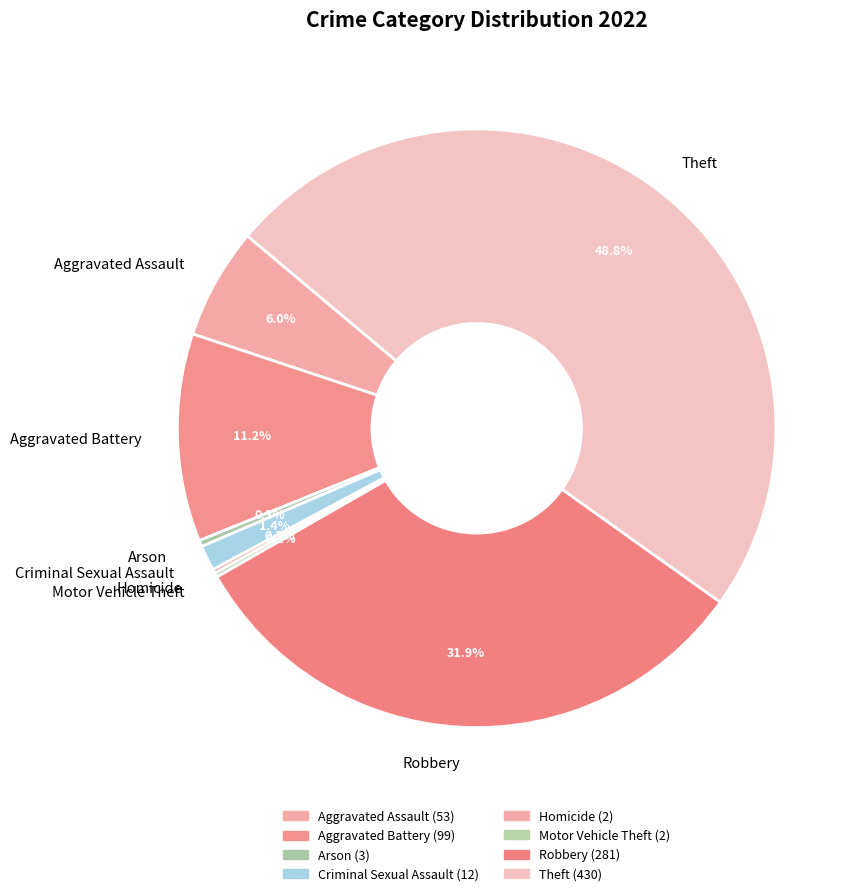

Which has a higher value, Criminal Sexual Assault or Aggravated Assault?

Aggravated Assault